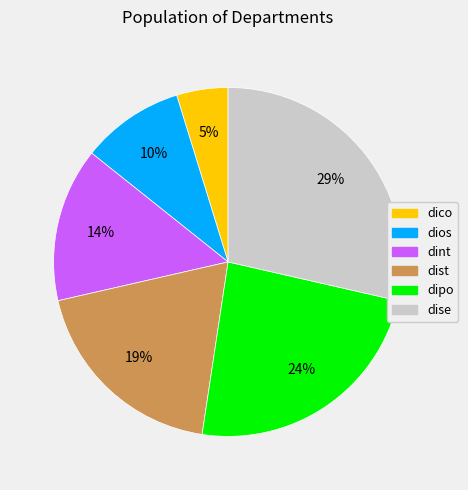

Is the sum of dint and dipo greater than half?

No